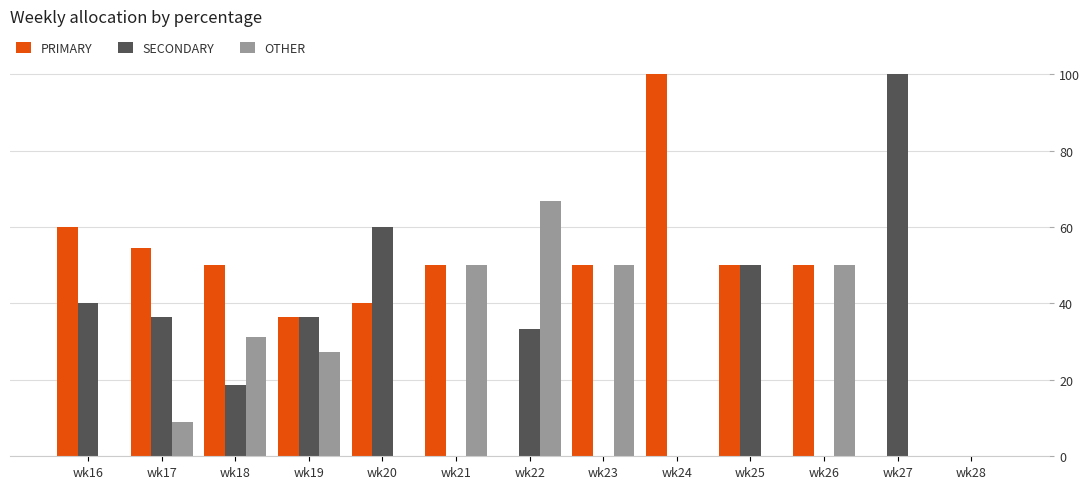

Count the number of data series in this chart.

3